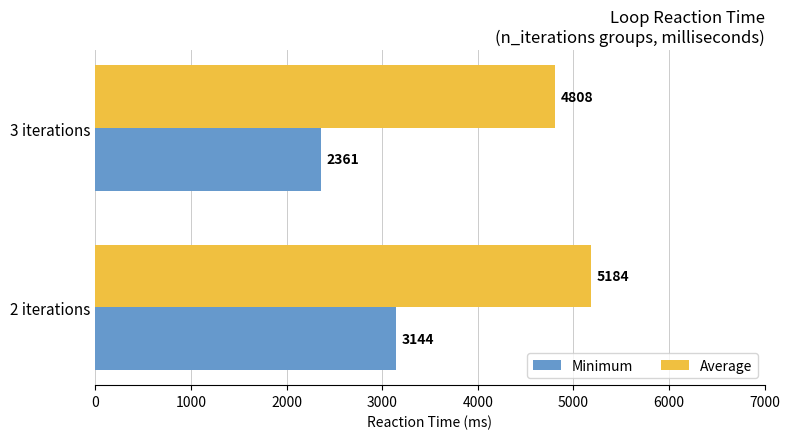

The value of Minimum at 3 iterations is 2361. True or false?

True